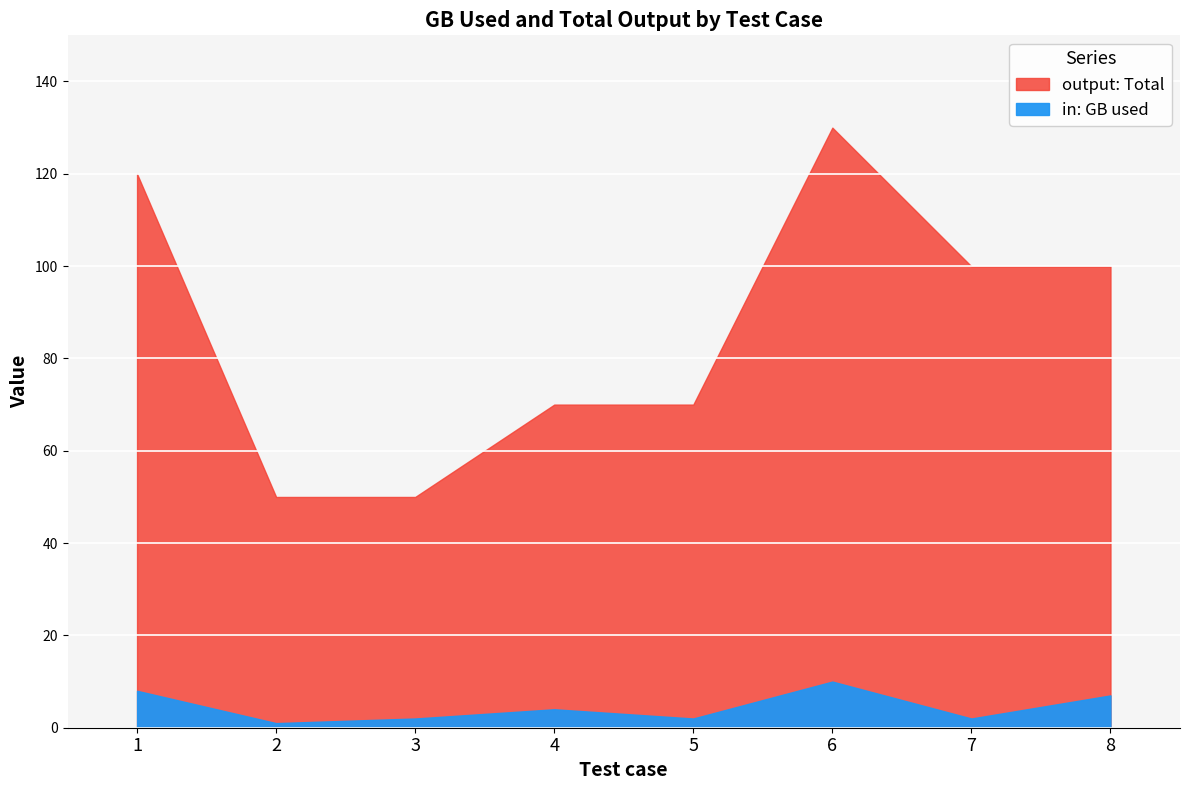

Where is output: Total nearest to the value 89?

7